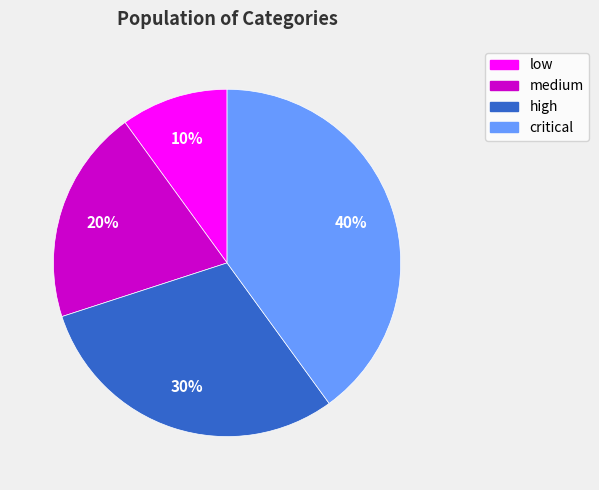

Do critical and high together represent more than half of the pie?

Yes